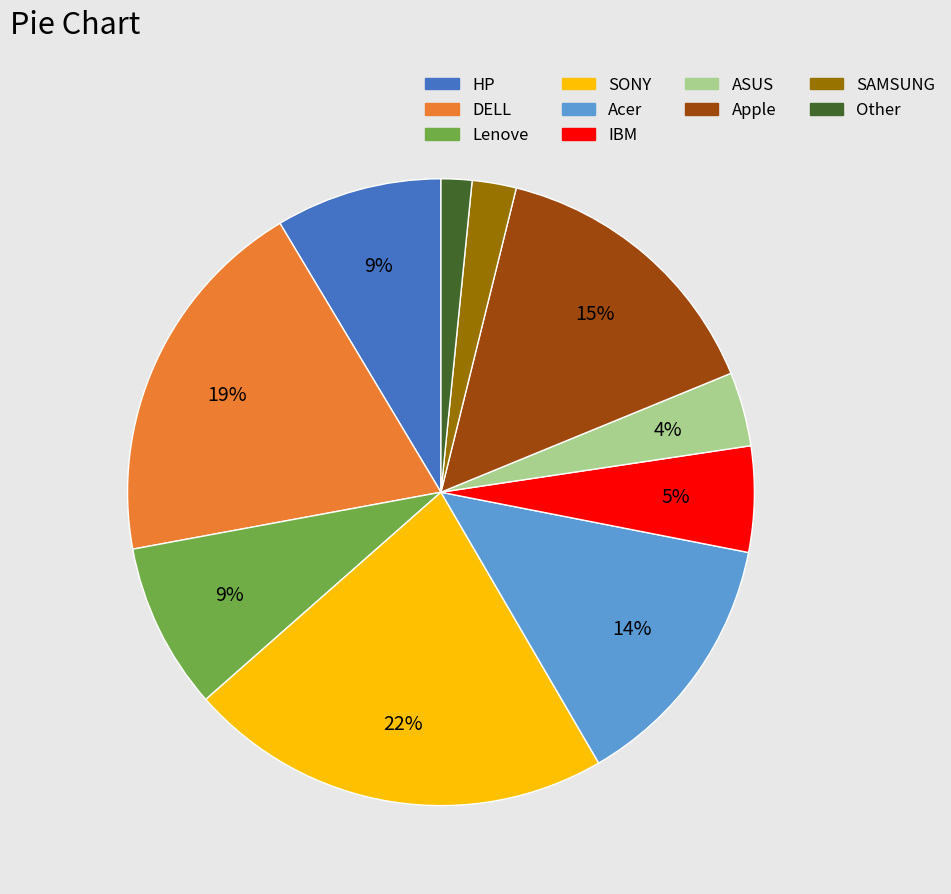

How many segments does this pie chart have?

10